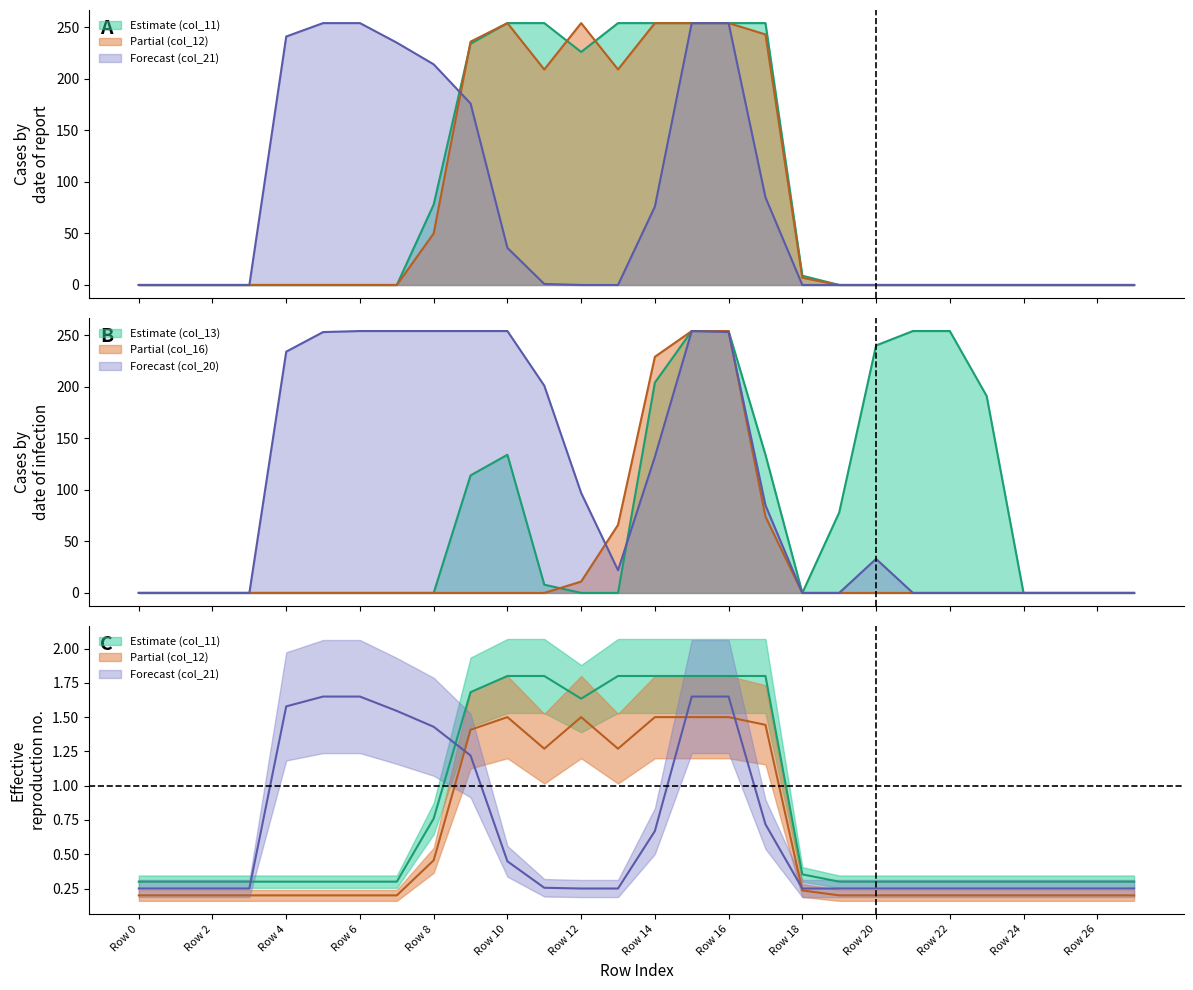

At which label does col_20 first exceed 33?

Row 4